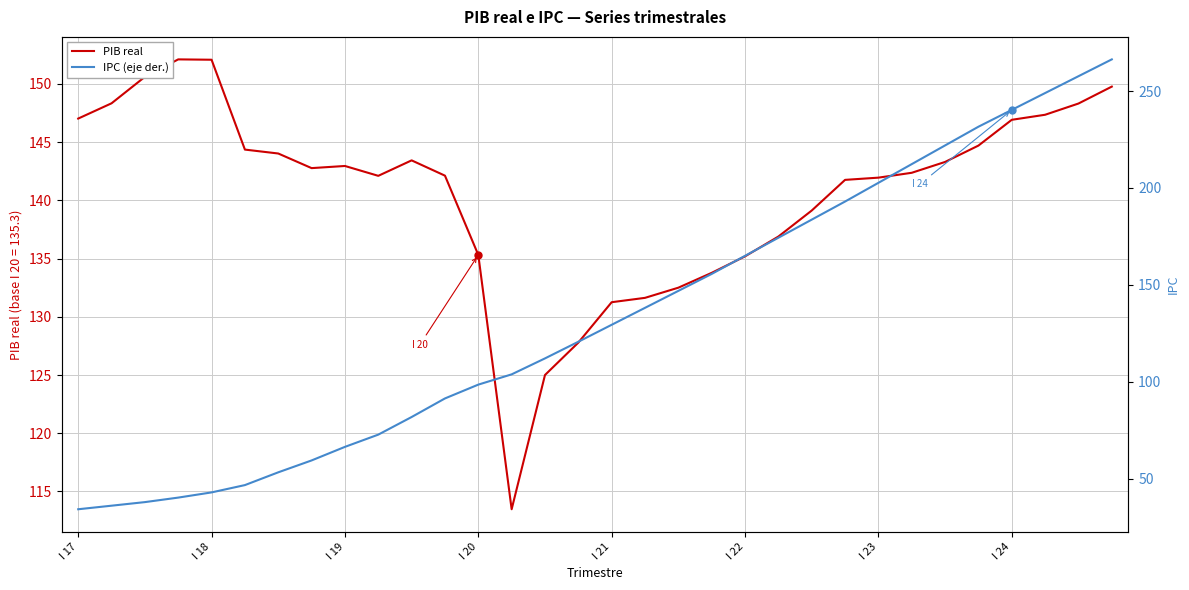

What is the value of the PIB real point at the 7th from the left?

144.0